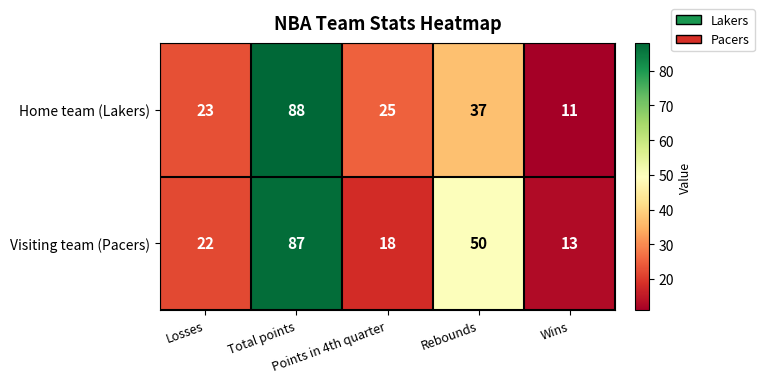

What is the greatest value displayed?

88